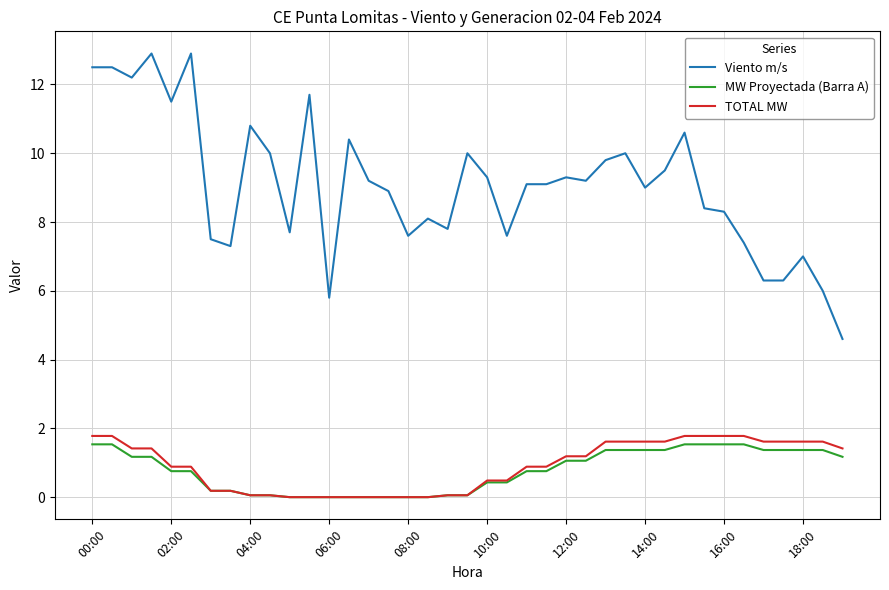

What are all the series names shown in the legend?

Viento m/s, MW Proyectada (Barra A), TOTAL MW